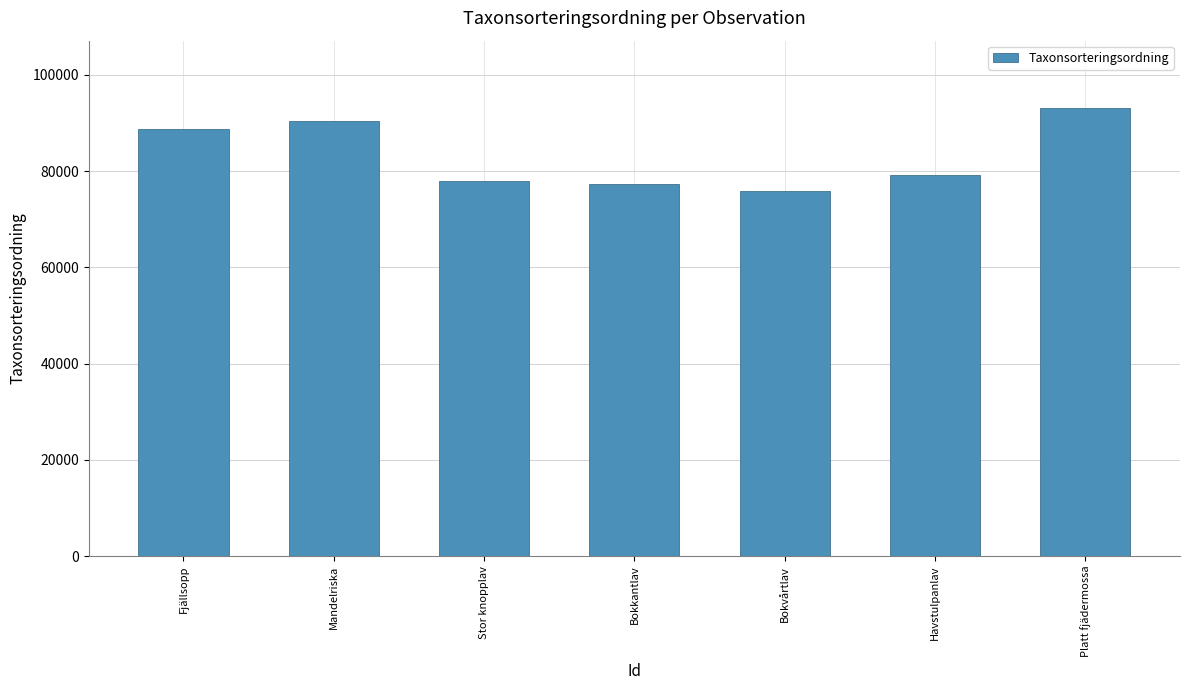

What is the minimum value shown in the chart?

75910